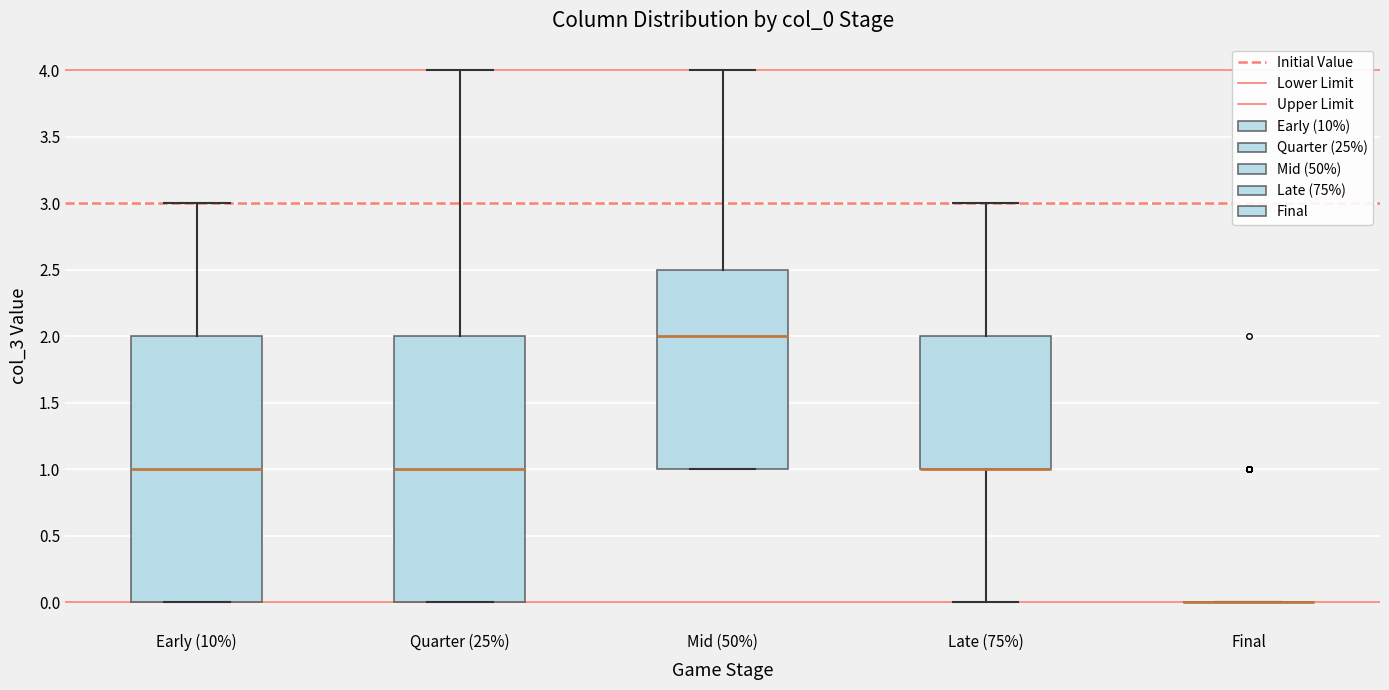

Reading left to right, transcribe this box plot: for each box, give where its median line is, the range the box spans, and where its two whiskers end, as read against the y-axis. The values are not printed on the chart, so give them approximately, as read against the axis.

Early (10%): median 1.0, box 0.0 to 2.0, whiskers 0.0 to 3.0
Quarter (25%): median 1.0, box 0.0 to 2.0, whiskers 0.0 to 4.0
Mid (50%): median 2.0, box 1.0 to 2.5, whiskers 1.0 to 4.0
Late (75%): median 1.0 (drawn on the box's lower edge), box 1.0 to 2.0, whiskers 0.0 to 3.0
Final: box collapsed to a line at 0.0, whiskers 0.0 to 0.0